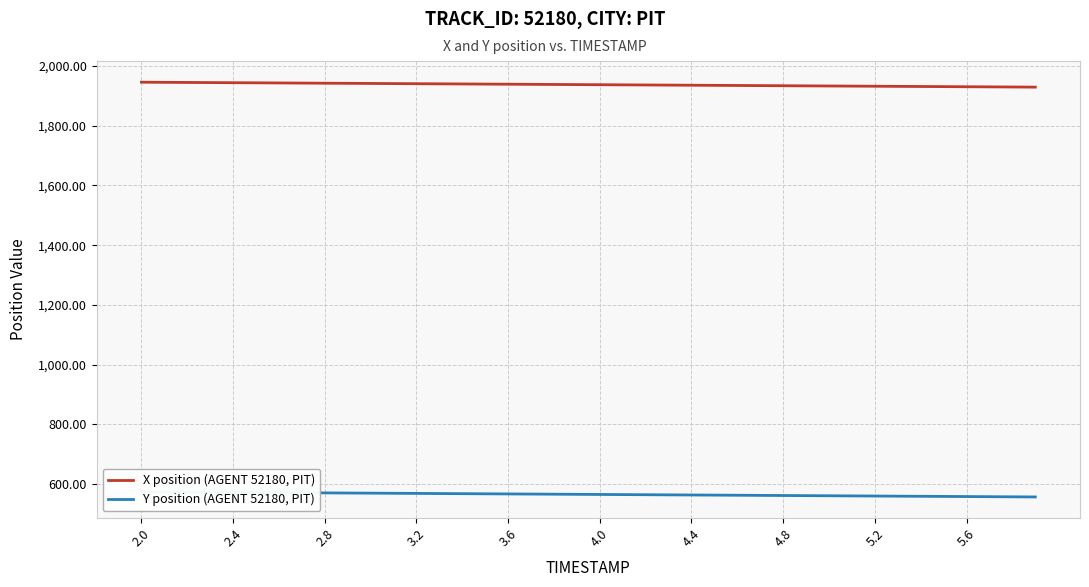

Does the chart have visible grid lines?

Yes